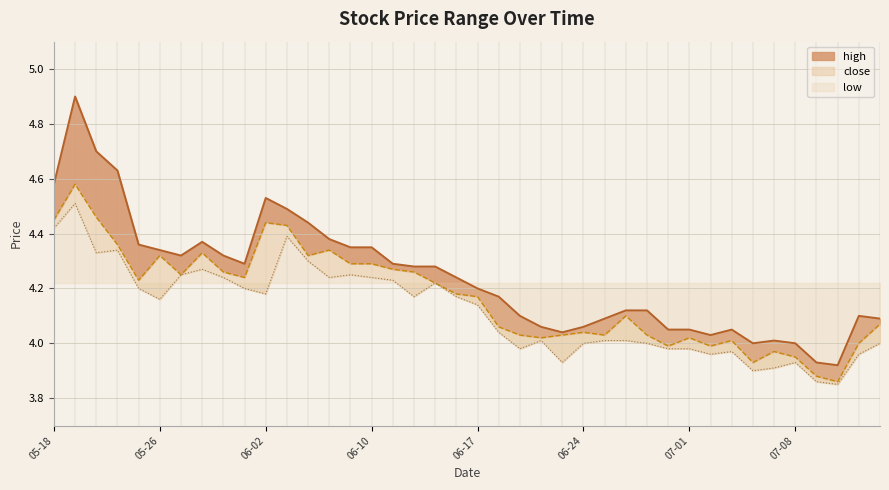

Rank the series by their maximum value, from lowest to highest.

low, close, high